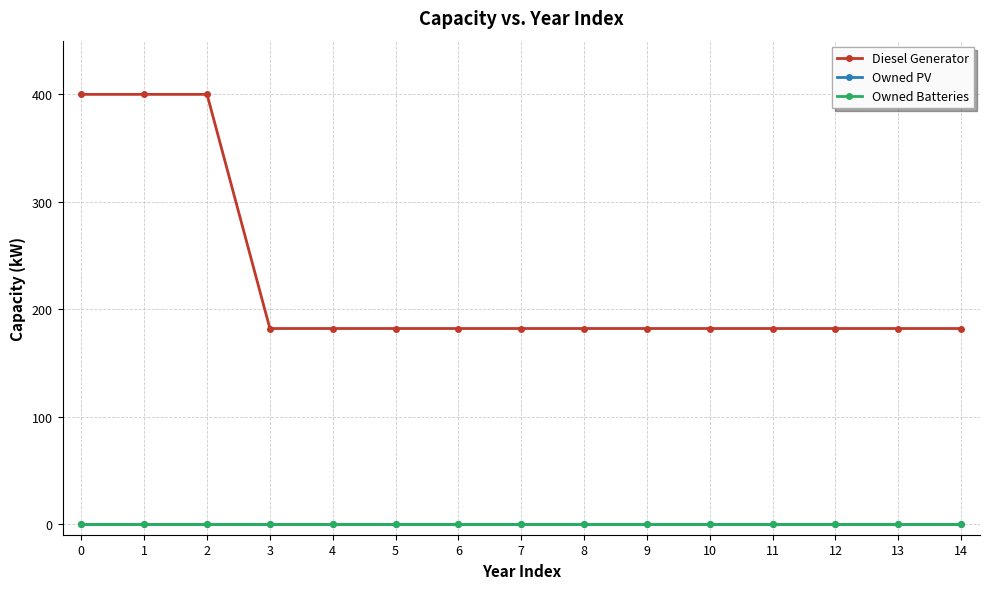

Is this an area chart (filled region under the line)?

No